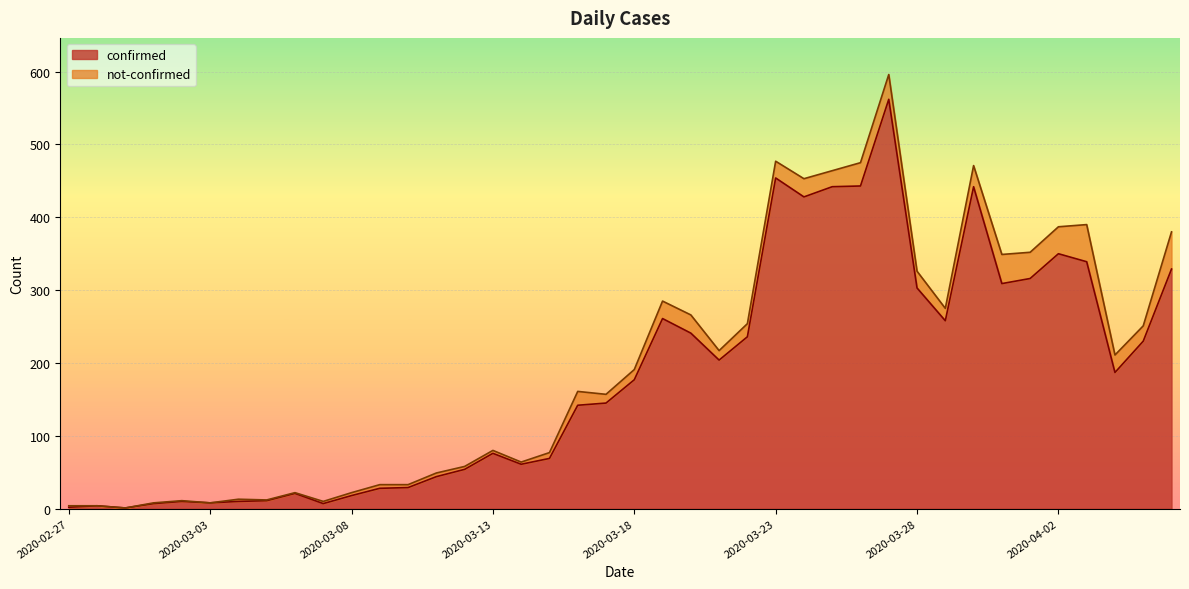

Rank the categories by value from highest to lowest.

2020-03-27, 2020-03-23, 2020-03-26, 2020-03-25, 2020-03-30, 2020-03-24, 2020-04-02, 2020-04-03, 2020-04-06, 2020-04-01, 2020-03-31, 2020-03-28, 2020-03-19, 2020-03-29, 2020-03-20, 2020-03-22, 2020-04-05, 2020-03-21, 2020-04-04, 2020-03-18, 2020-03-17, 2020-03-16, 2020-03-13, 2020-03-15, 2020-03-14, 2020-03-12, 2020-03-11, 2020-03-10, 2020-03-09, 2020-03-06, 2020-03-08, 2020-03-05, 2020-03-02, 2020-03-04, 2020-03-03, 2020-03-01, 2020-03-07, 2020-02-28, 2020-02-27, 2020-02-29